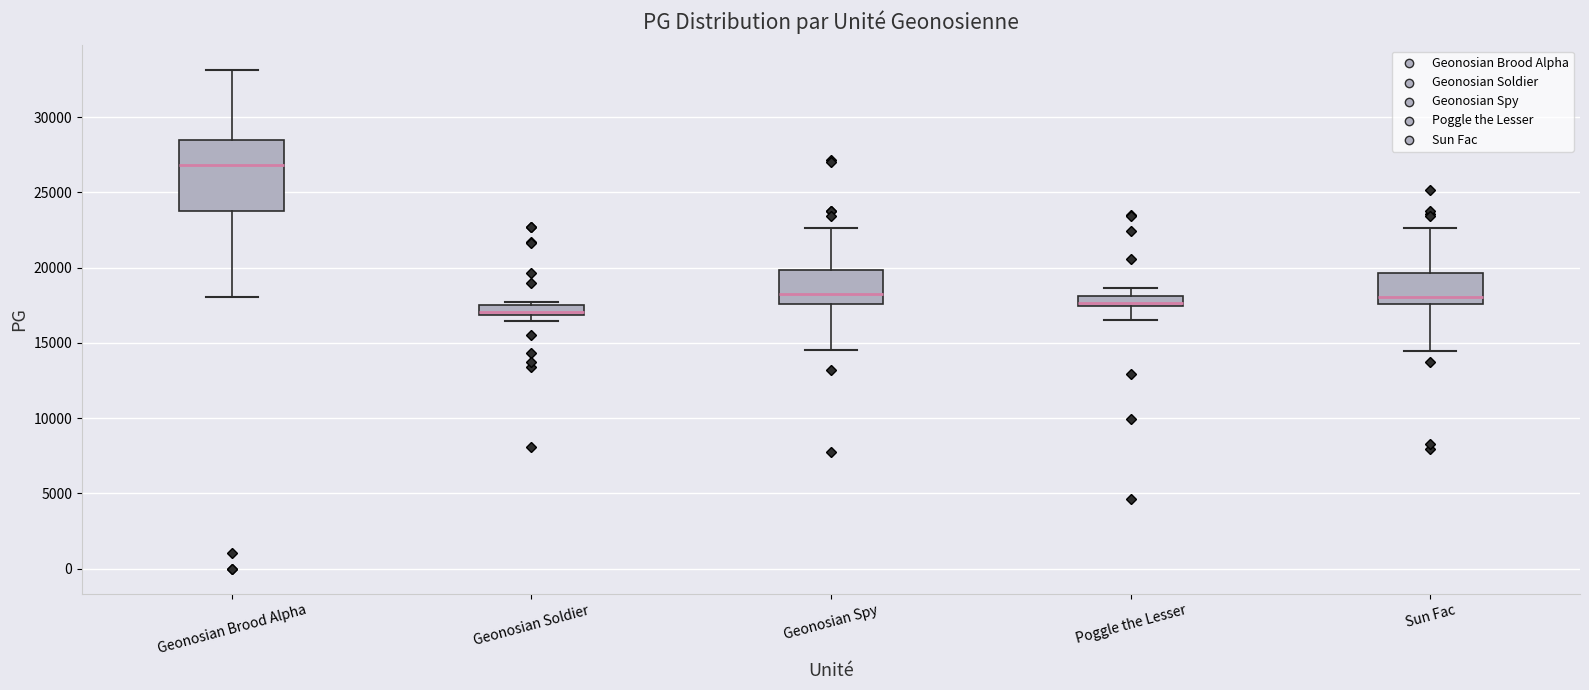

Which box is the tallest, from its lower edge to its upper edge?

Geonosian Brood Alpha